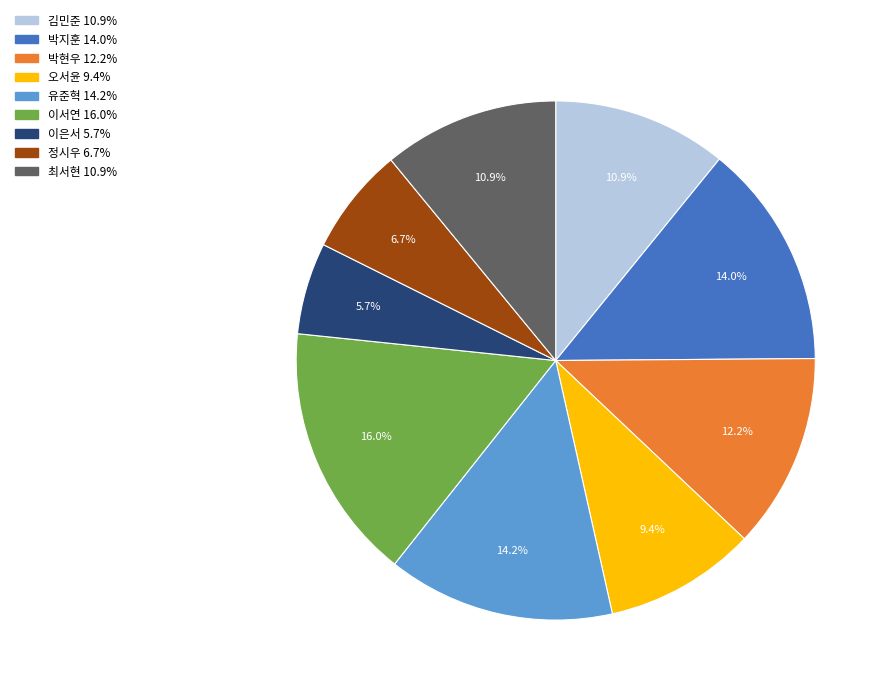

Does 김민준 account for over 50% of the chart?

No